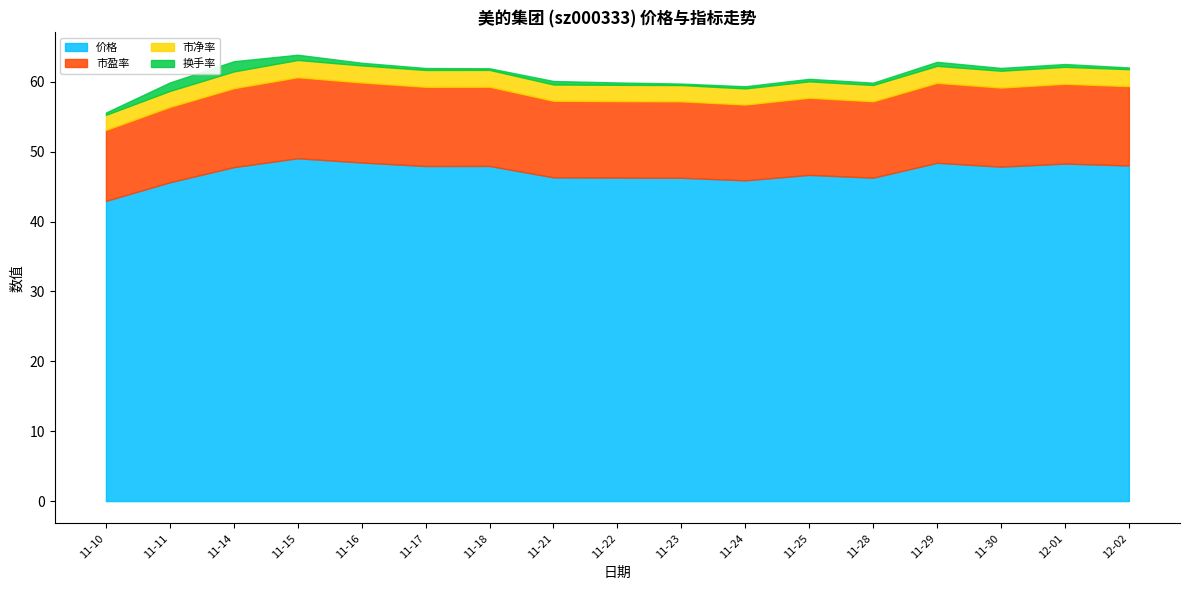

Reading left to right, extract all data points from this chart.

价格: 2022-11-10=43.0	2022-11-11=45.6	2022-11-14=47.8	2022-11-15=49.1	2022-11-16=48.5	2022-11-17=48.0	2022-11-18=48.0	2022-11-21=46.3	2022-11-22=46.3	2022-11-23=46.3	2022-11-24=45.9	2022-11-25=46.7	2022-11-28=46.3	2022-11-29=48.4	2022-11-30=47.9	2022-12-01=48.3	2022-12-02=48.0
市盈率: 2022-11-10=10.2	2022-11-11=10.8	2022-11-14=11.3	2022-11-15=11.6	2022-11-16=11.5	2022-11-17=11.3	2022-11-18=11.3	2022-11-21=11.0	2022-11-22=10.9	2022-11-23=10.9	2022-11-24=10.8	2022-11-25=11.0	2022-11-28=10.9	2022-11-29=11.4	2022-11-30=11.3	2022-12-01=11.4	2022-12-02=11.4
市净率: 2022-11-10=2.2	2022-11-11=2.3	2022-11-14=2.4	2022-11-15=2.5	2022-11-16=2.4	2022-11-17=2.4	2022-11-18=2.4	2022-11-21=2.3	2022-11-22=2.3	2022-11-23=2.3	2022-11-24=2.3	2022-11-25=2.4	2022-11-28=2.3	2022-11-29=2.4	2022-11-30=2.4	2022-12-01=2.4	2022-12-02=2.4
换手率: 2022-11-10=0.3	2022-11-11=1.2	2022-11-14=1.5	2022-11-15=0.8	2022-11-16=0.4	2022-11-17=0.3	2022-11-18=0.2	2022-11-21=0.5	2022-11-22=0.3	2022-11-23=0.2	2022-11-24=0.3	2022-11-25=0.4	2022-11-28=0.3	2022-11-29=0.6	2022-11-30=0.4	2022-12-01=0.4	2022-12-02=0.2